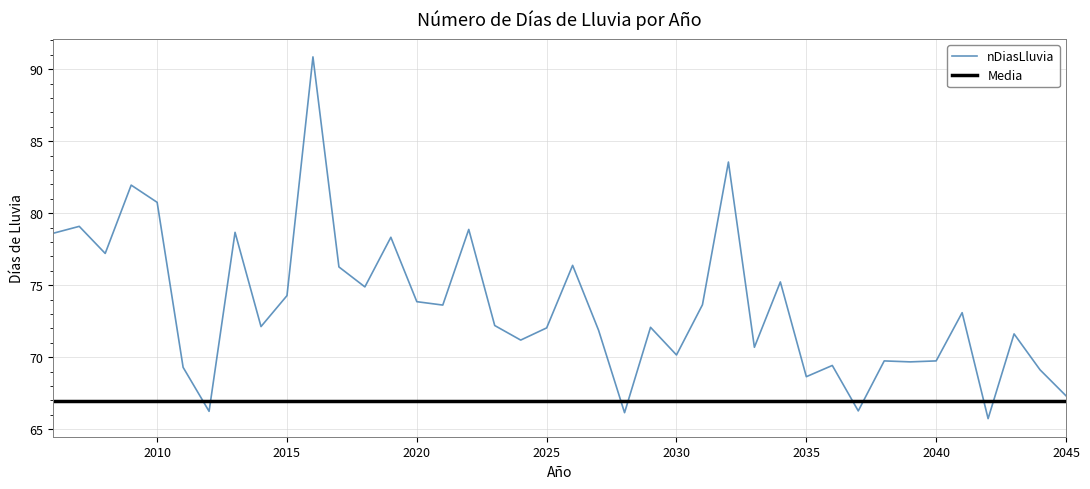

True or false: Media and nDiasLluvia cross at least once.

True